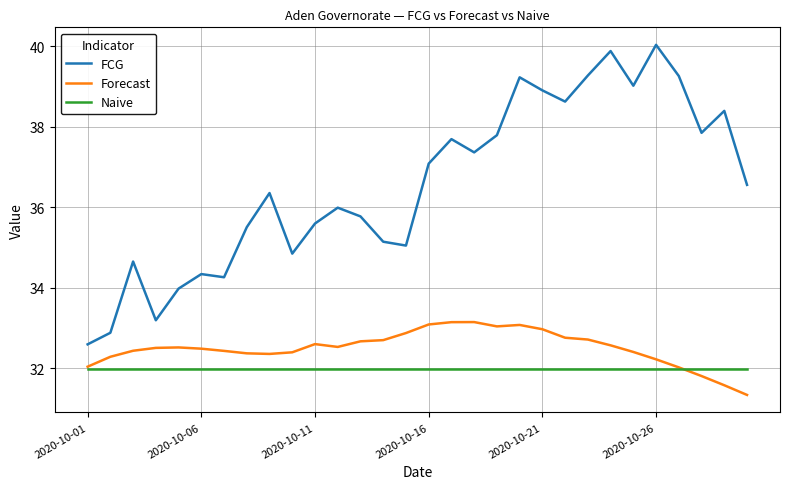

Which series has the widest spread of values?

FCG